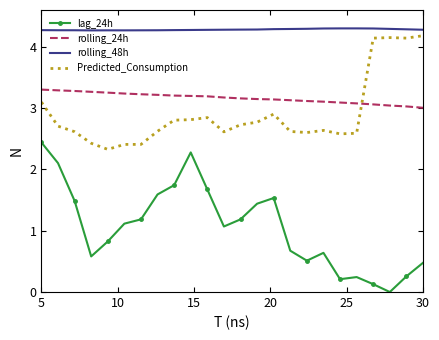

Which series has the largest total across all categories?

rolling_48h